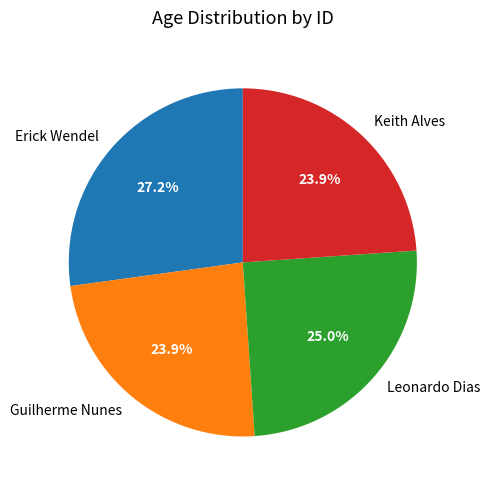

What is the largest slice in the pie chart?

Erick Wendel